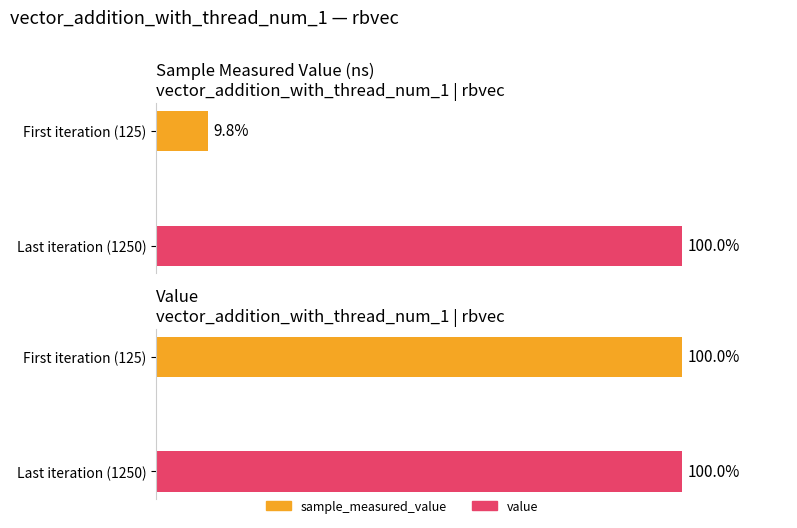

List the series in order of their peak value, highest first.

sample_measured_value, value